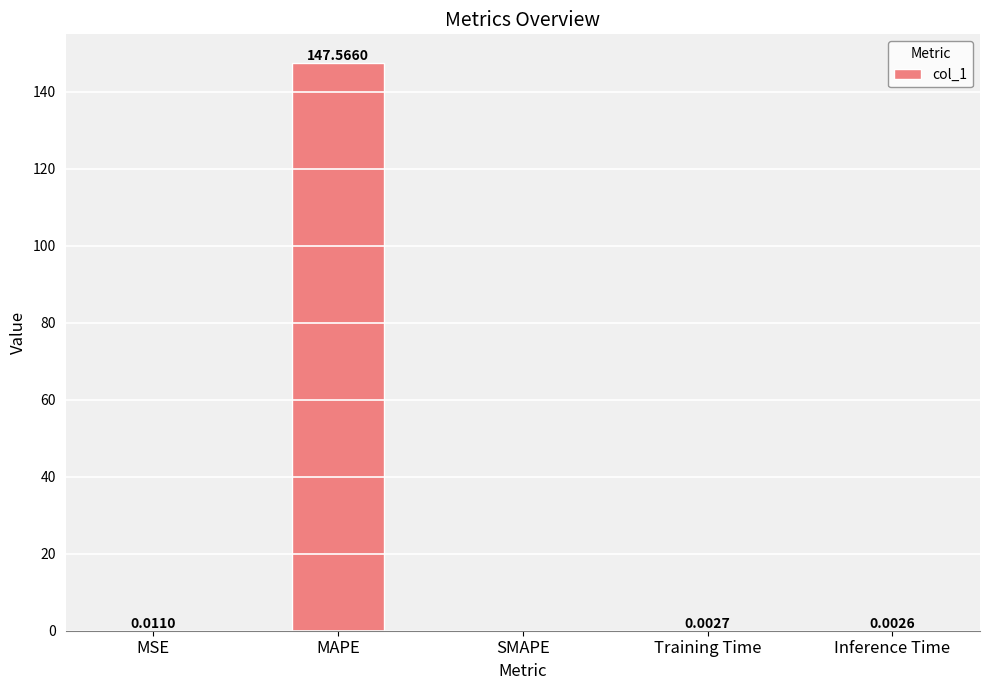

Which category has the highest value across all series?

MAPE